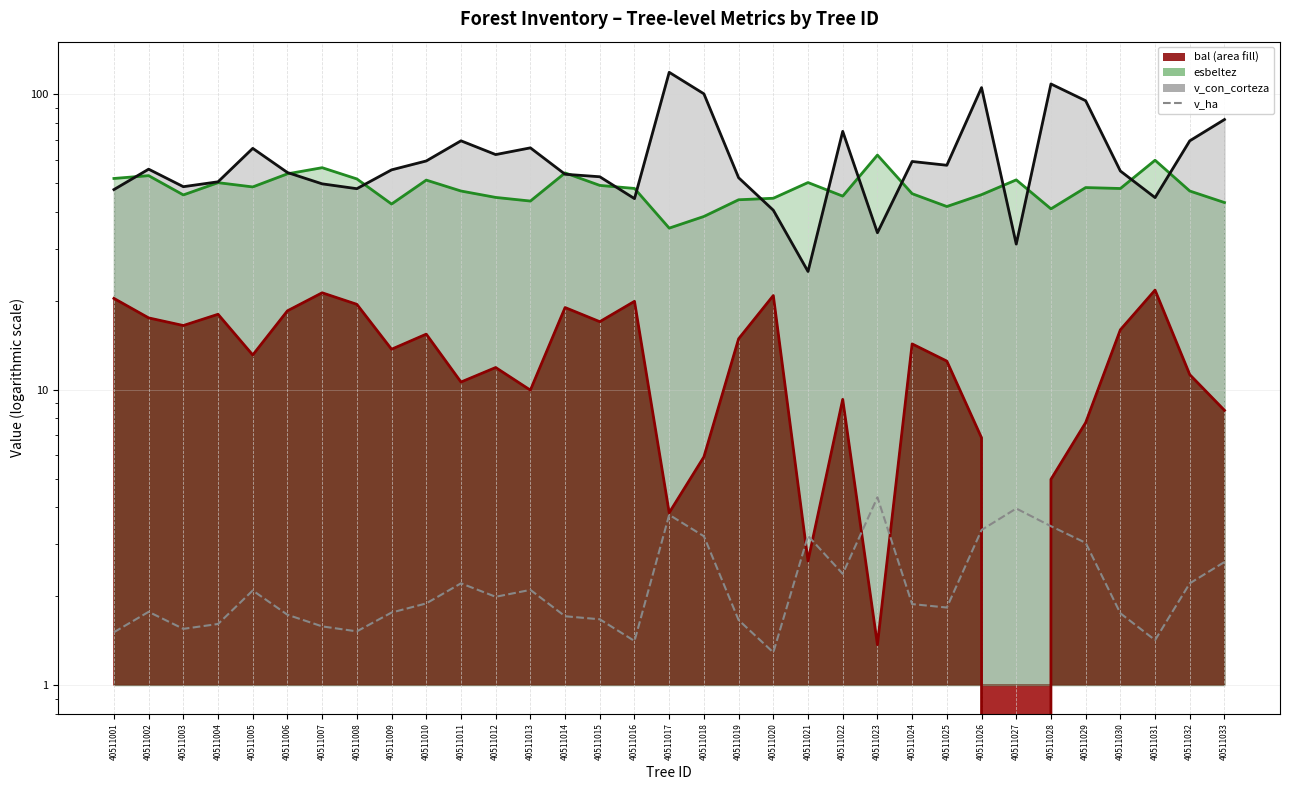

True or false: there are more than 0 points higher than both neighbors.

True